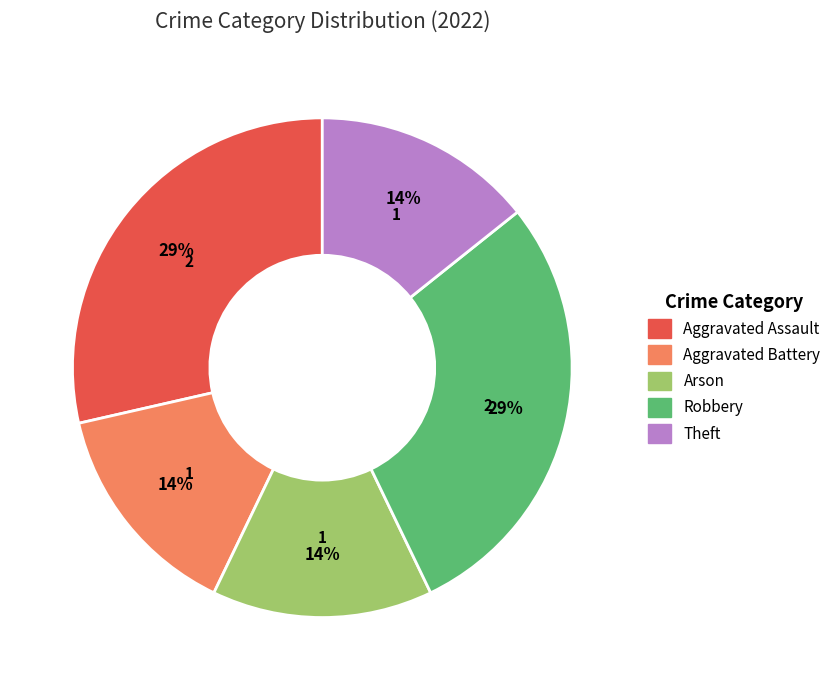

Is the sum of Robbery and Theft greater than half?

No